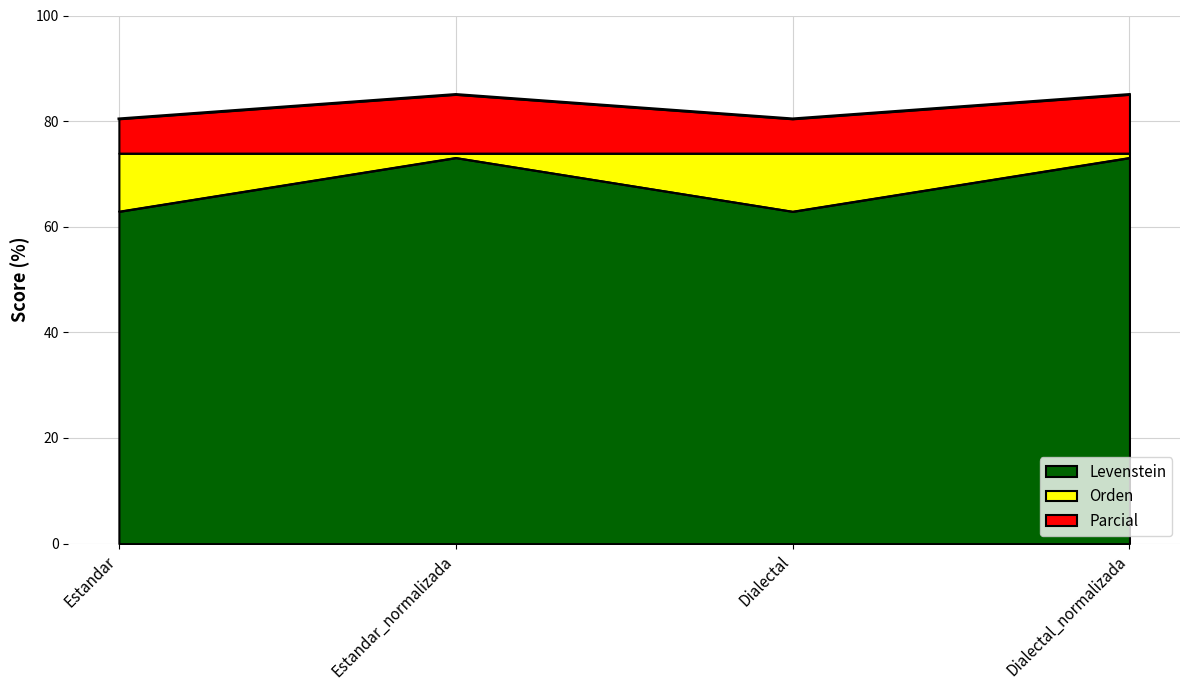

Which label corresponds to the smallest value in the chart?

Estandar